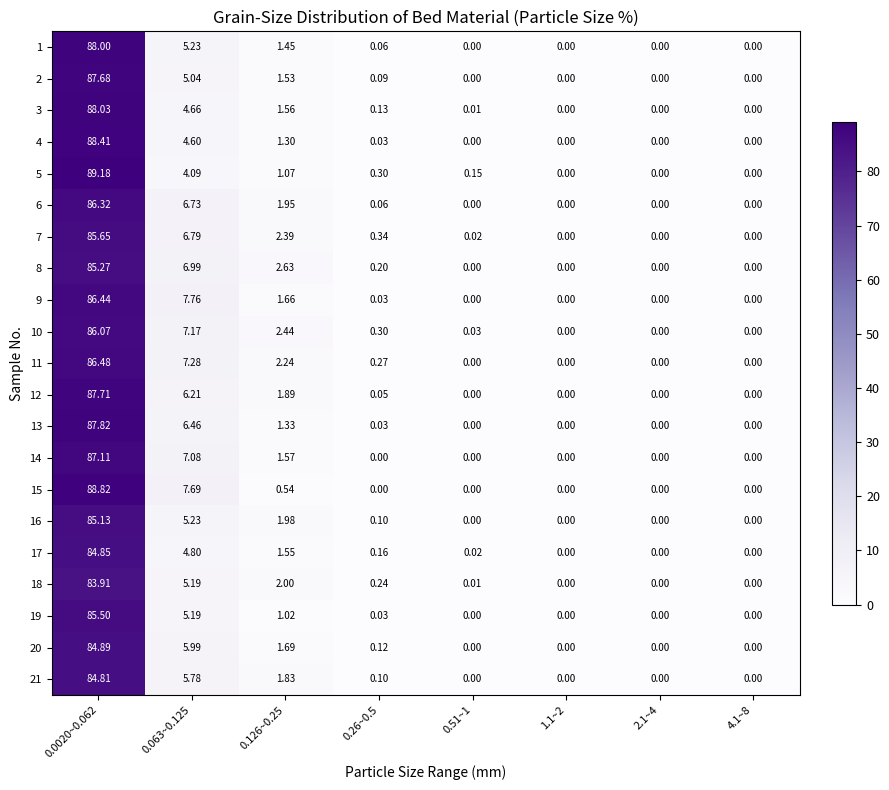

Is the value of 3 at 1.1~2 greater than the value of 19 at 0.126~0.25?

No